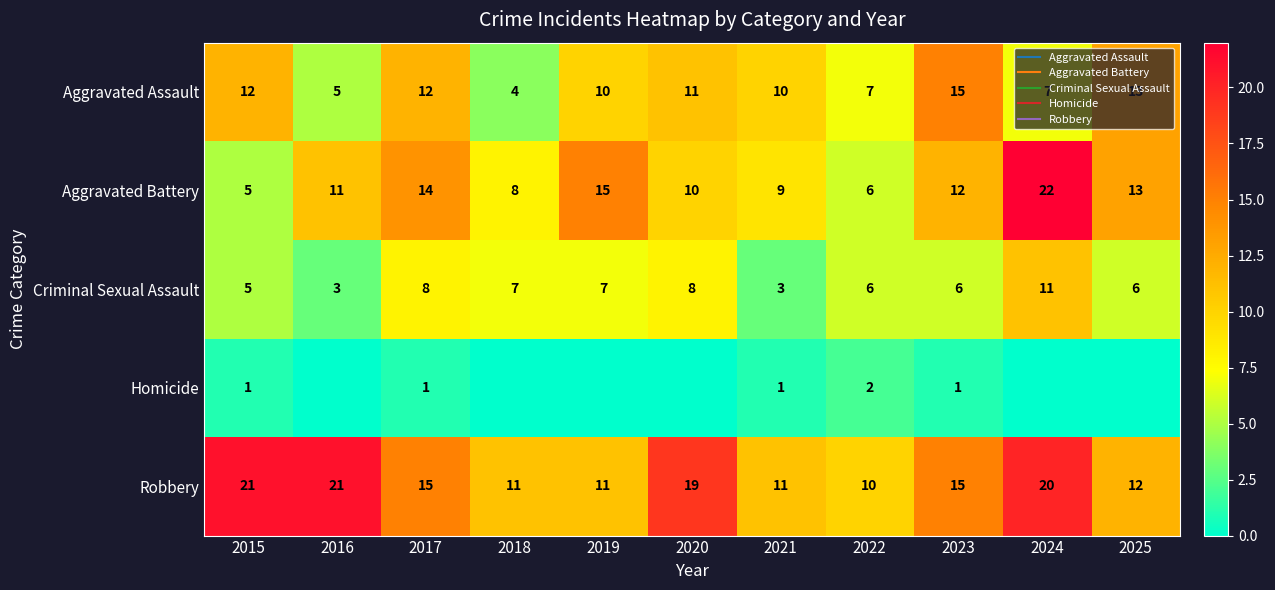

Count the Homicide values in the range 0 to 1.

10